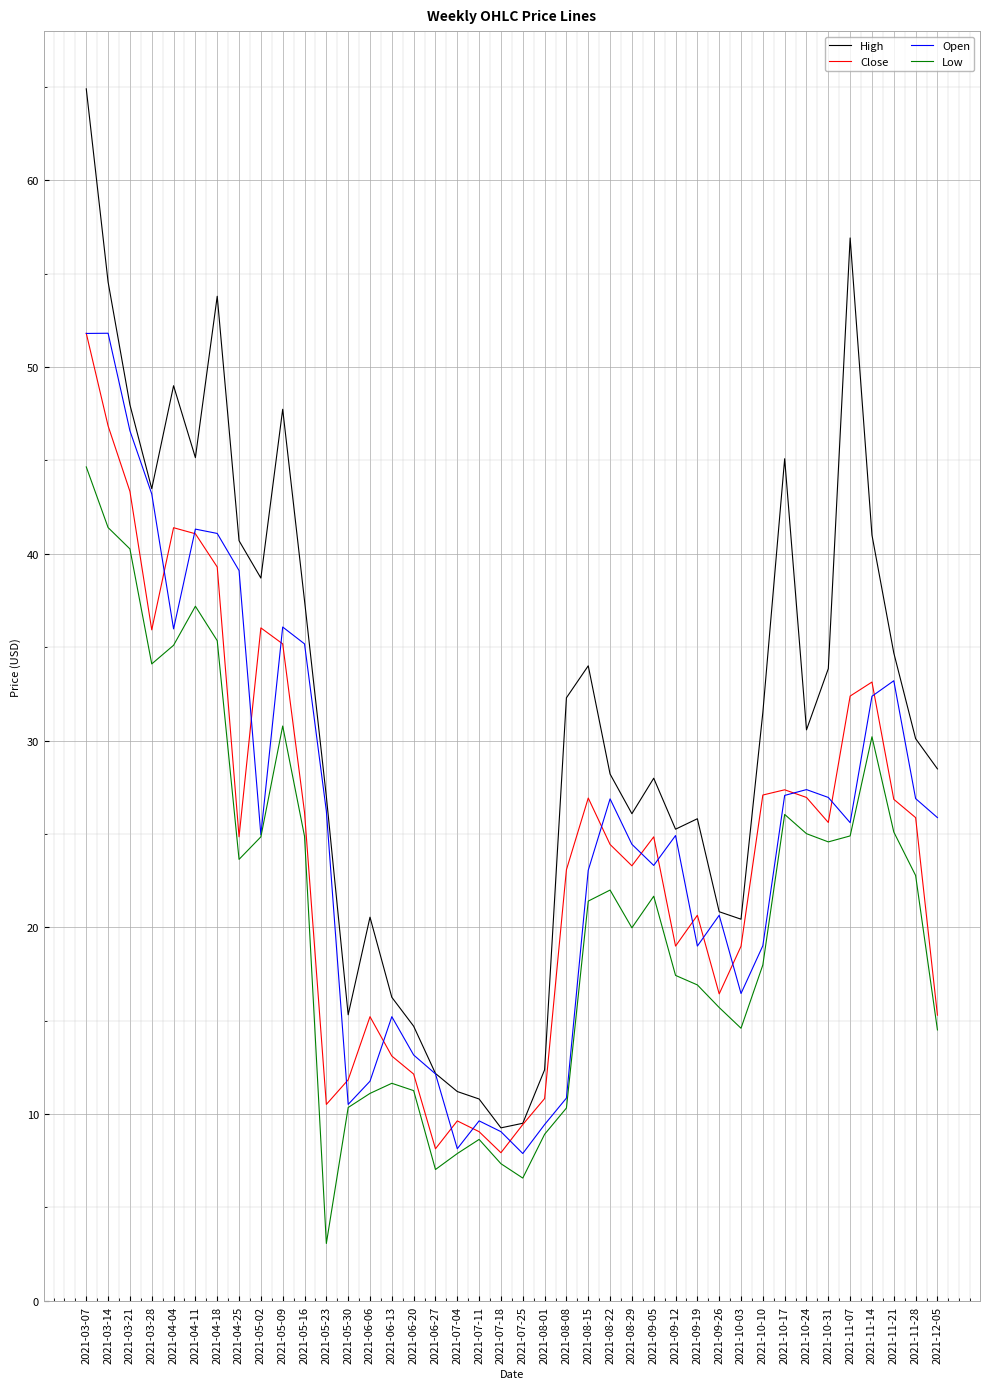

True or false: High and Low intersect in this chart.

False